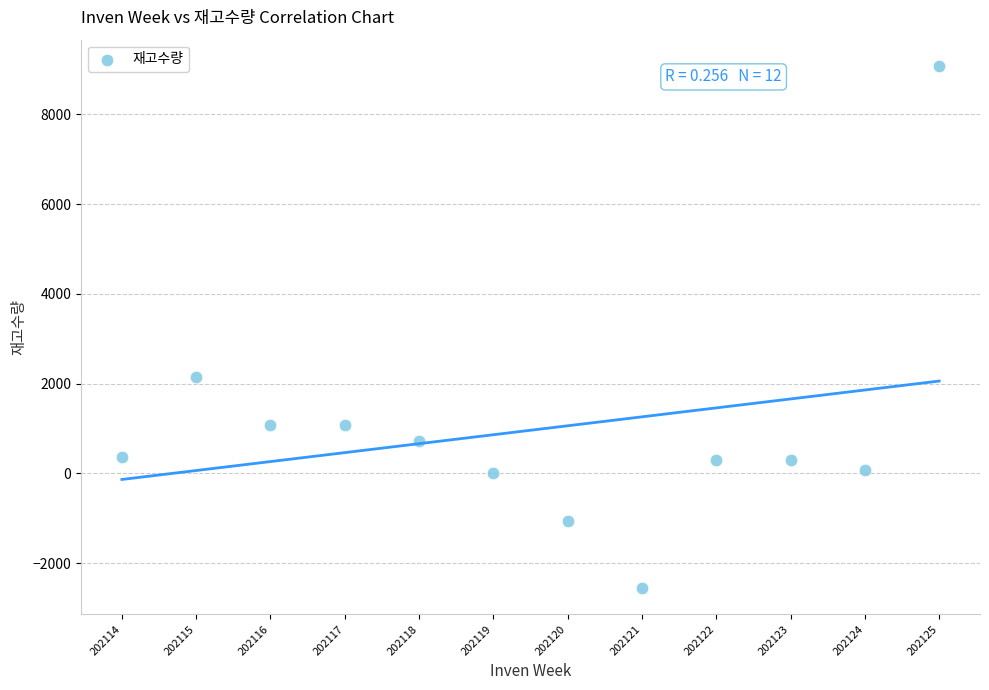

What is the average Y value?

963